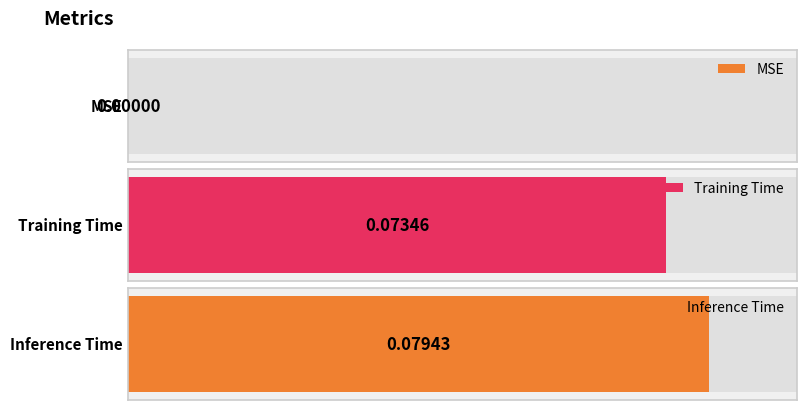

What position from the left is Inference Time?

3